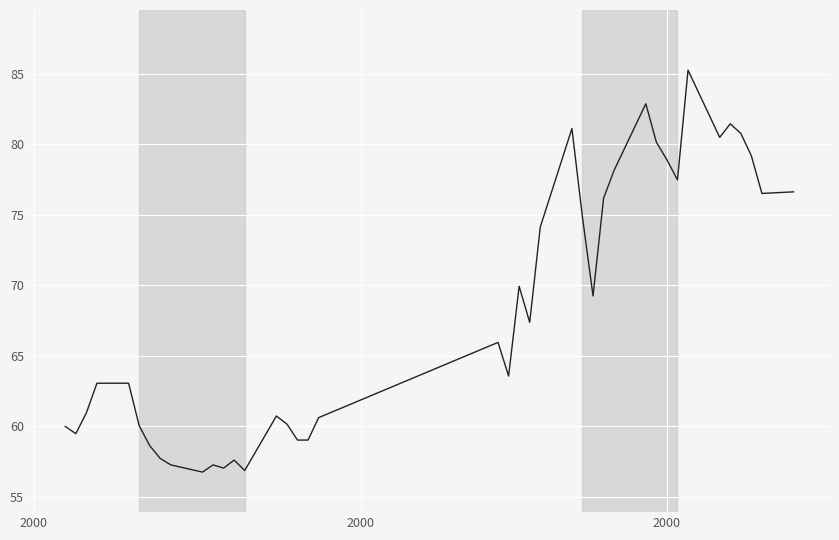

Is this an area chart (filled region under the line)?

No